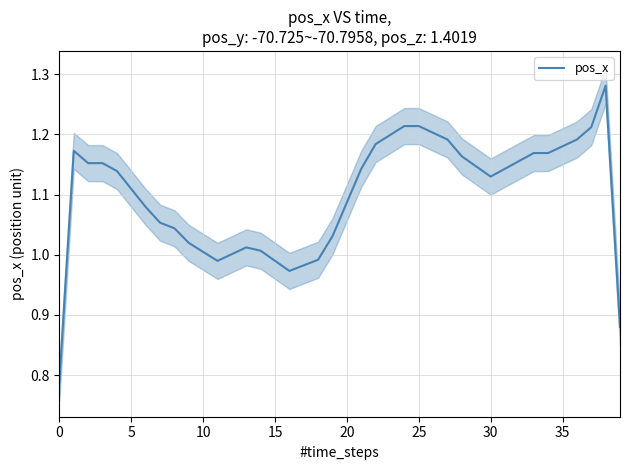

What is the label of the 18th point from the right?

22